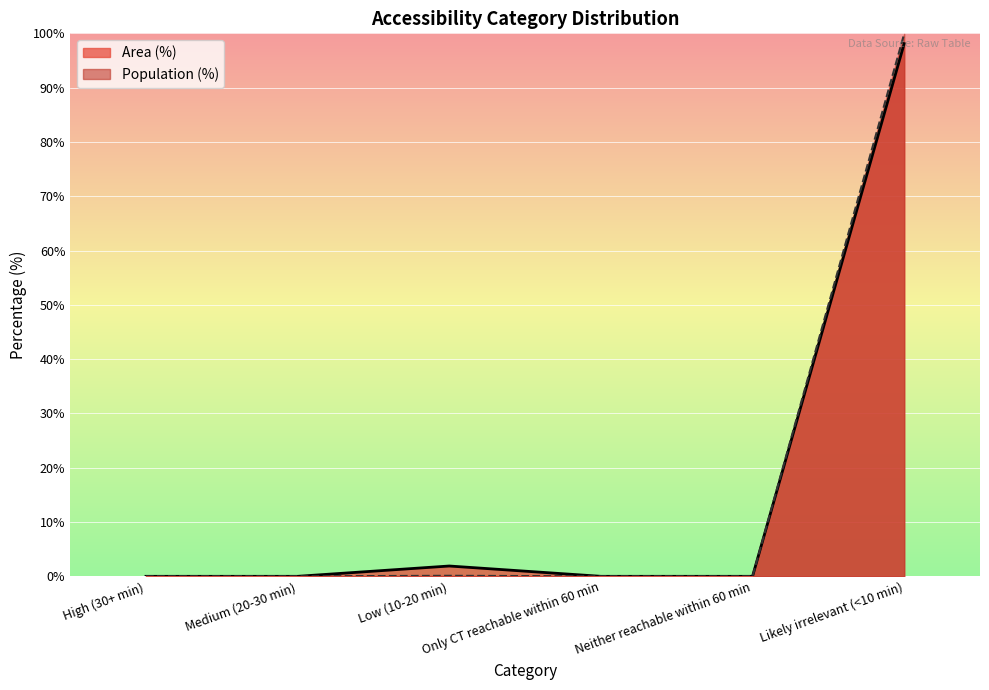

What is the label of the 5th point from the right?

Medium (20-30 min)